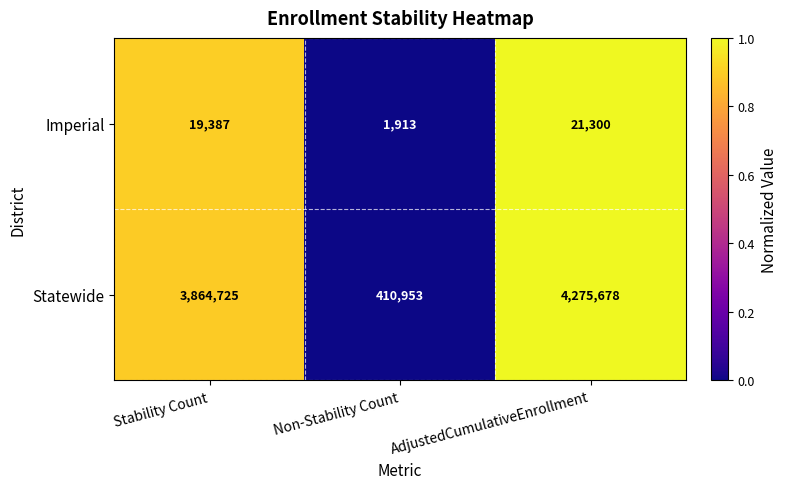

How many categories are shown in the chart?

3